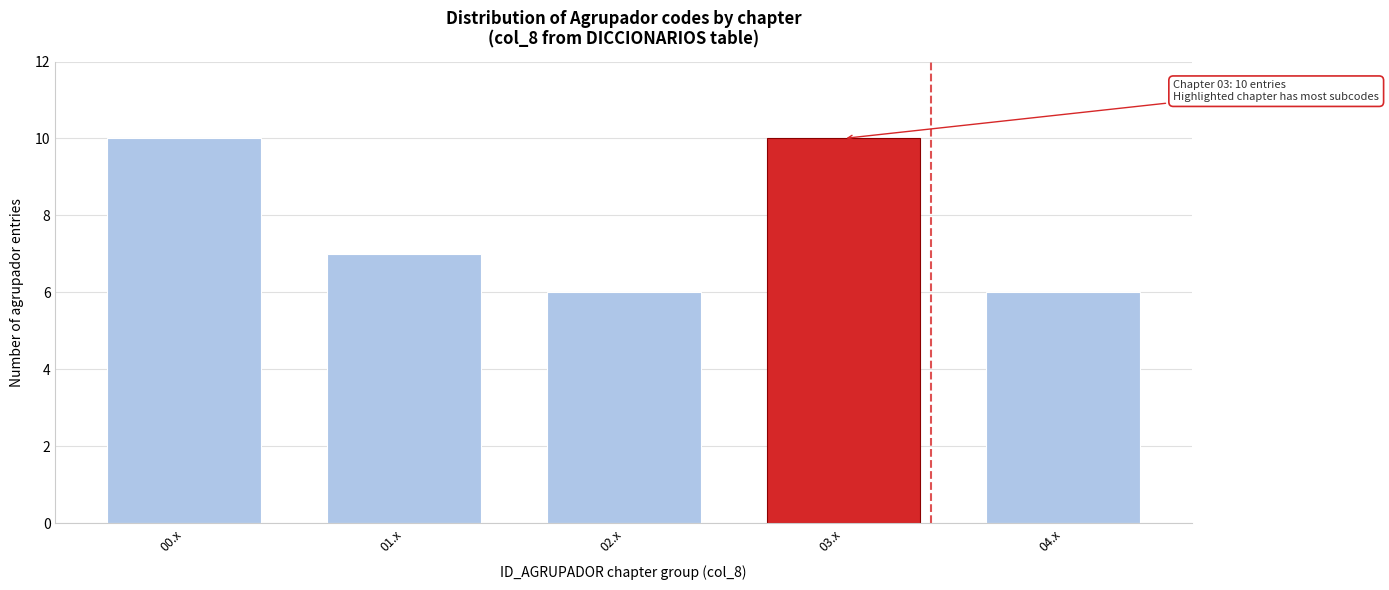

Reading right to left, what are all the values shown in this chart?

6	10	6	7	10